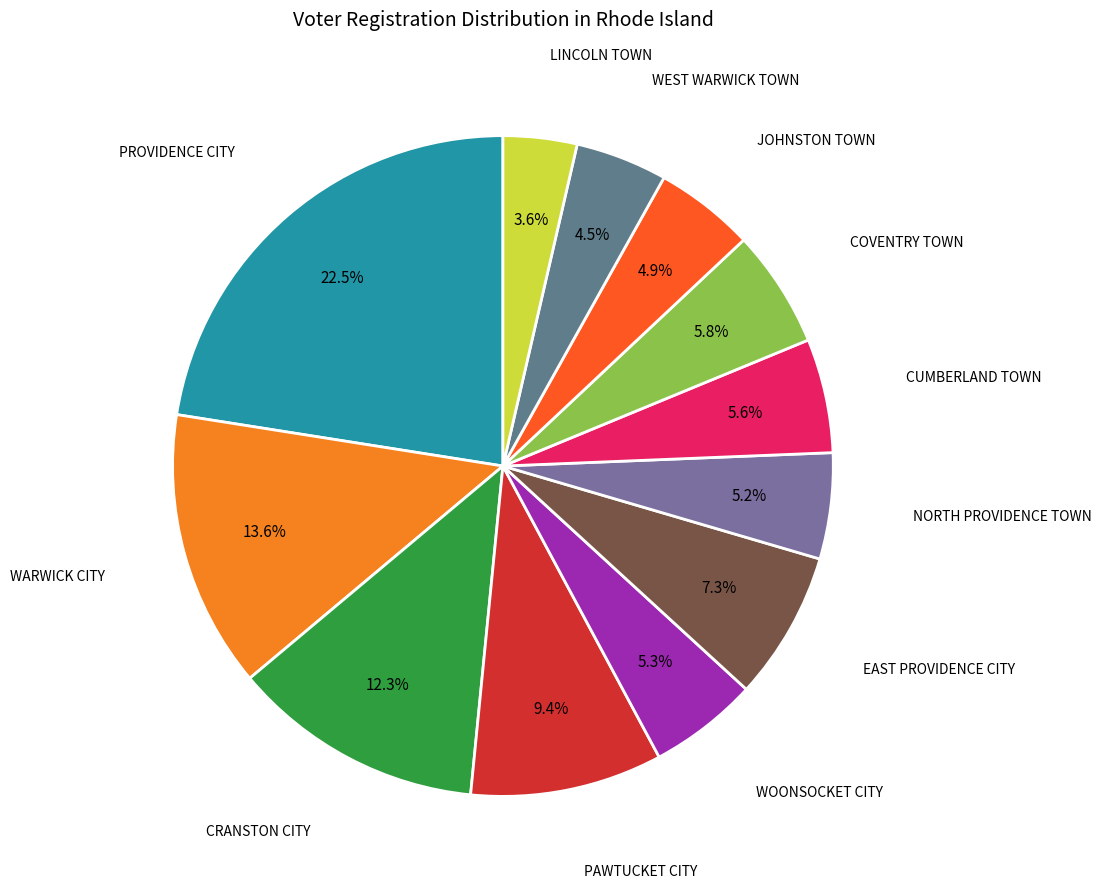

How many slices are in this pie chart?

12